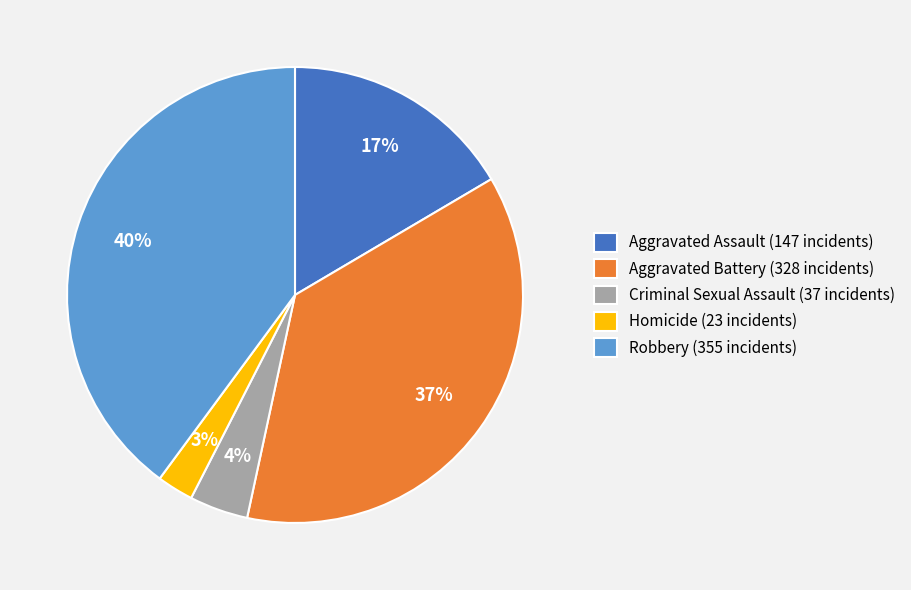

To the nearest percent, what is the combined percentage of Aggravated Battery and Aggravated Assault?

53%